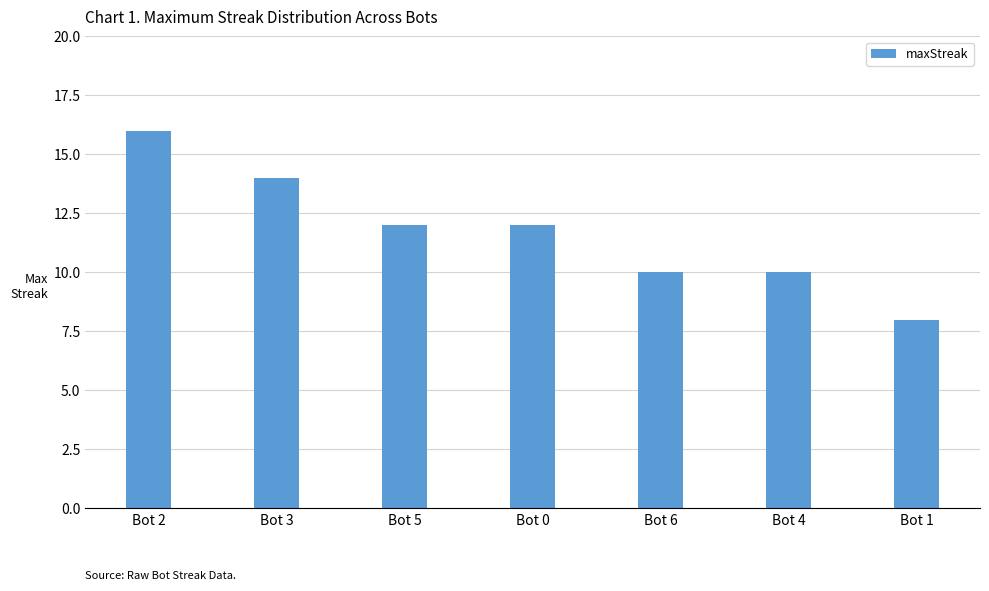

What is the change in value from Bot 0 to Bot 1?

-4